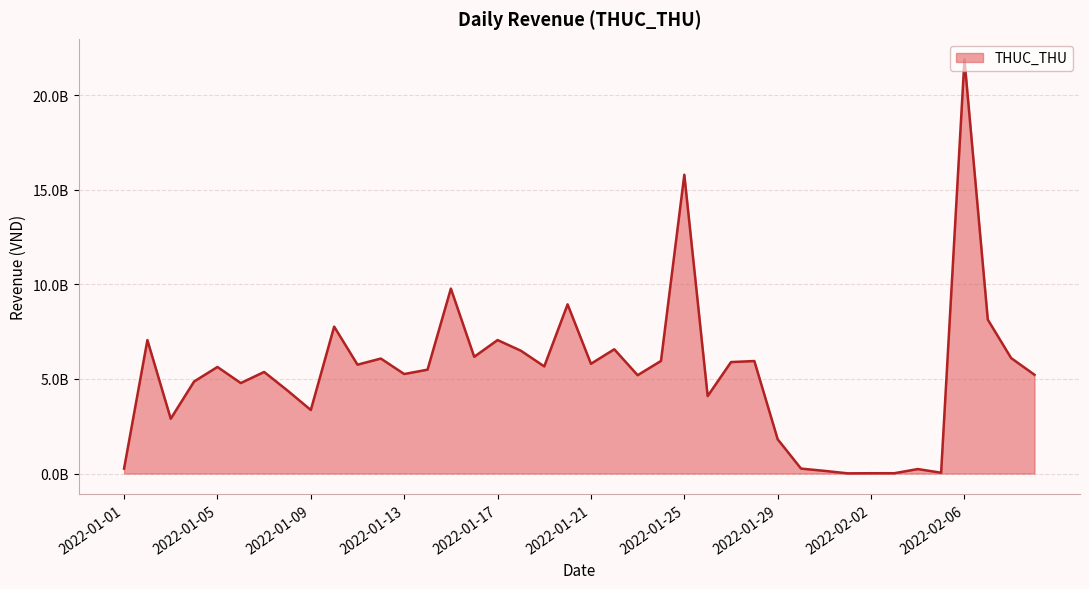

What is the difference between the maximum and second lowest values?

21877929570